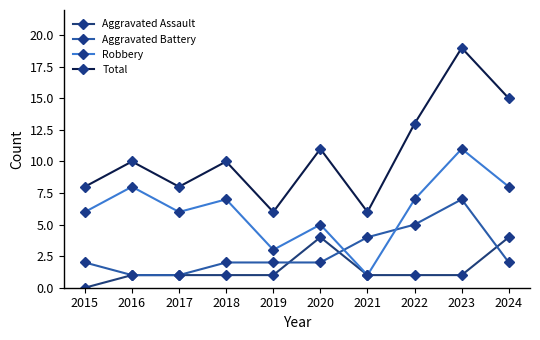

What are all the series names shown in the legend?

Aggravated Assault, Aggravated Battery, Robbery, Total